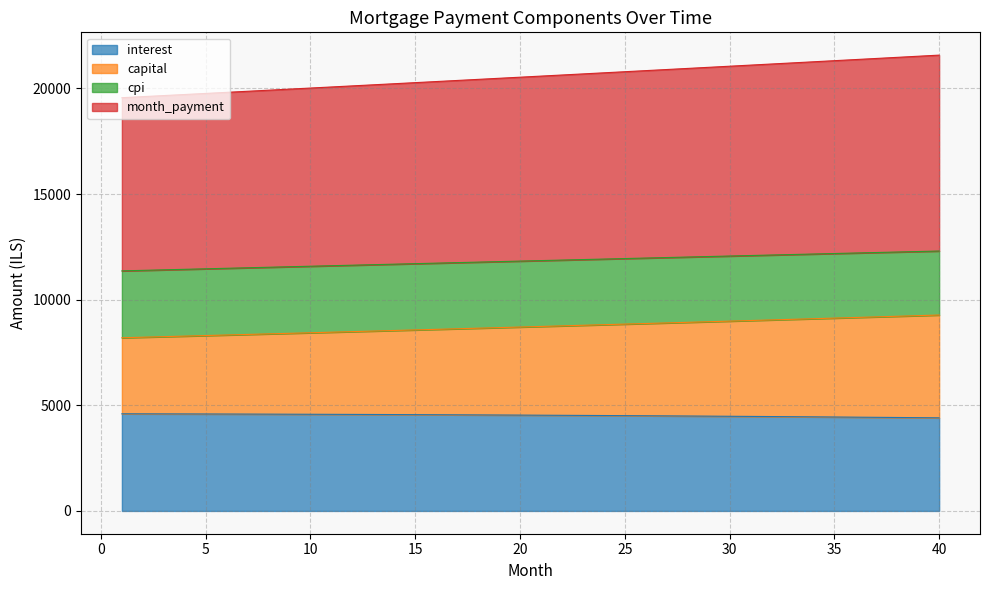

List the labels in order of capital value, largest first.

40, 39, 38, 37, 36, 35, 34, 33, 32, 31, 30, 29, 28, 27, 26, 25, 24, 23, 22, 21, 20, 19, 18, 17, 16, 15, 14, 13, 12, 11, 10, 9, 8, 7, 6, 5, 4, 3, 2, 1